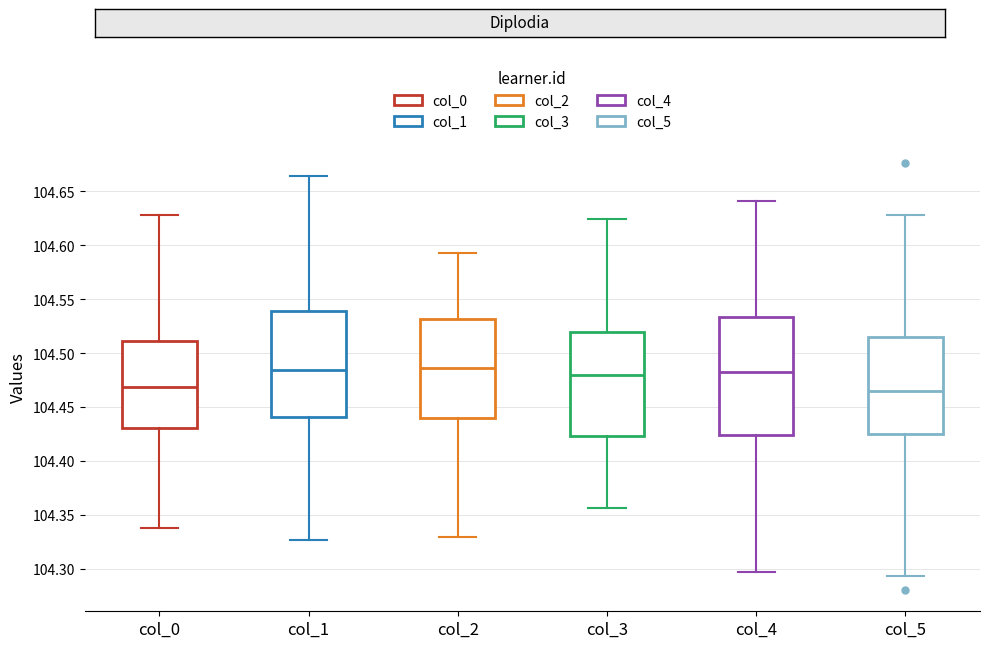

Which box is the tallest, from its lower edge to its upper edge?

col_4